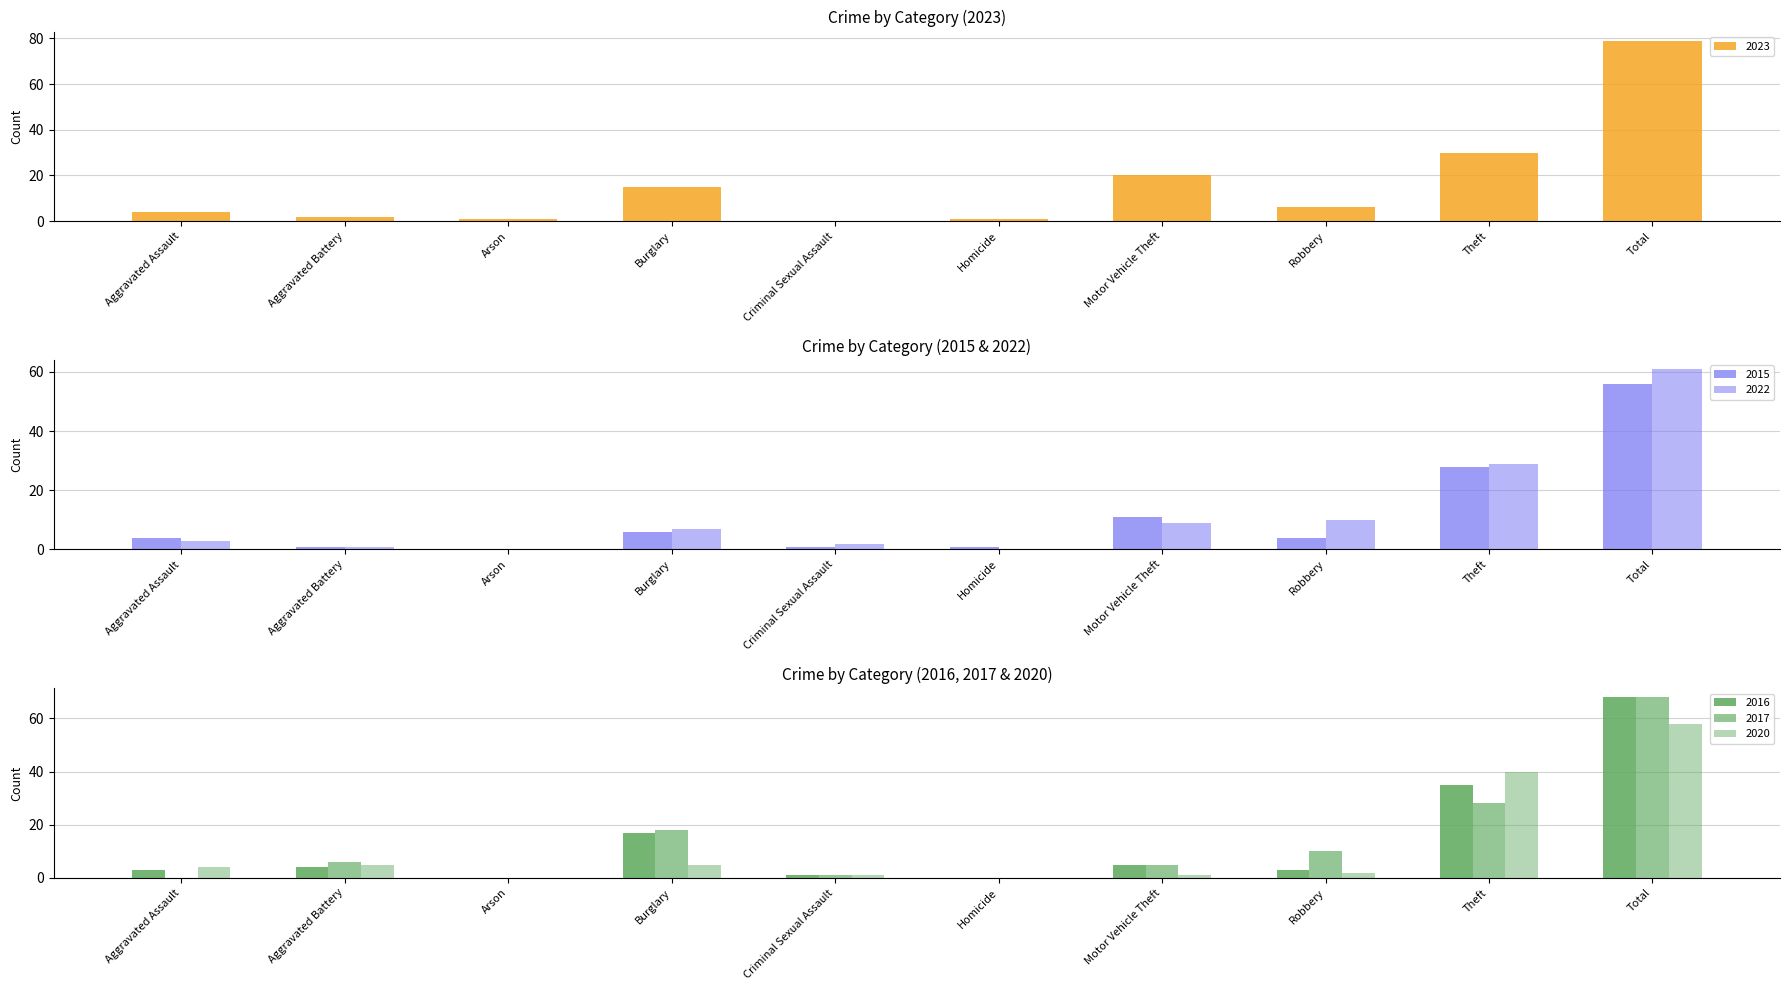

Reading right to left, what are all the values shown in this chart?

2023: 79	30	6	20	1	0	15	1	2	4
2015: 56	28	4	11	1	1	6	0	1	4
2022: 61	29	10	9	0	2	7	0	1	3
2016: 68	35	3	5	0	1	17	0	4	3
2020: 58	40	2	1	0	1	5	0	5	4
2017: 68	28	10	5	0	1	18	0	6	0